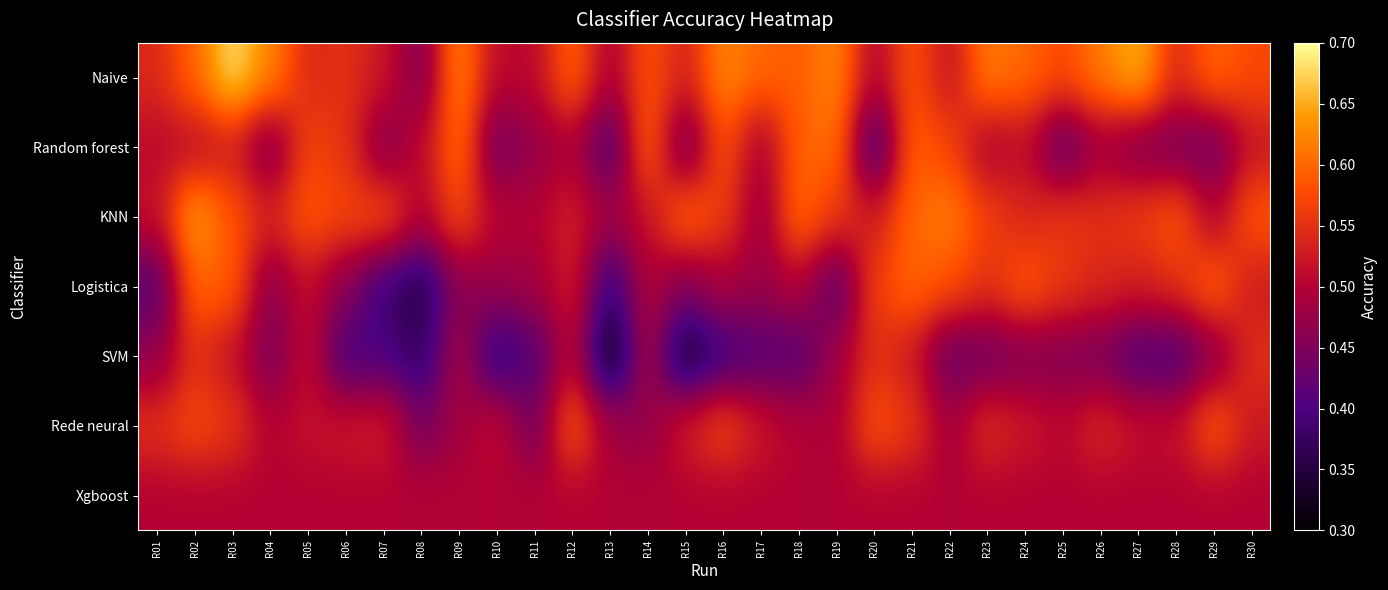

Rank the series at R29 from highest to lowest value.

Naive, Logistica, Rede neural, Xgboost, KNN, SVM, Random forest